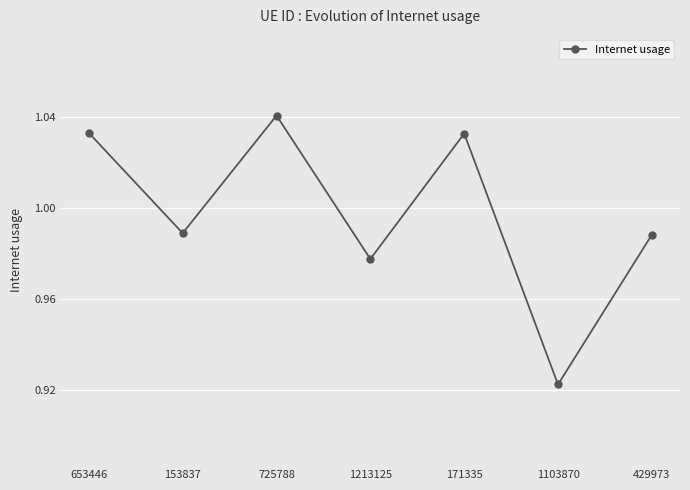

At which category does the chart reach its minimum across all series?

1103870